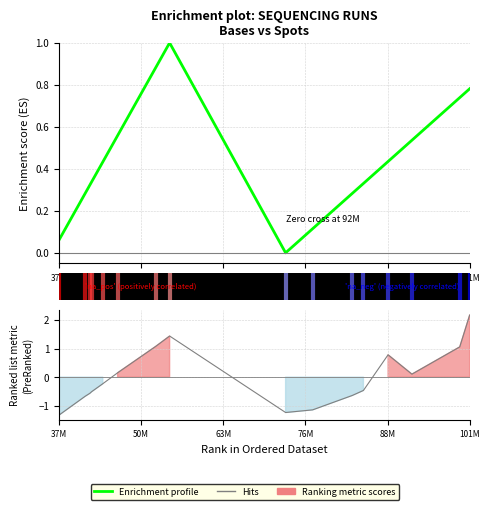

What is the label of the 11th point from the right?

101M